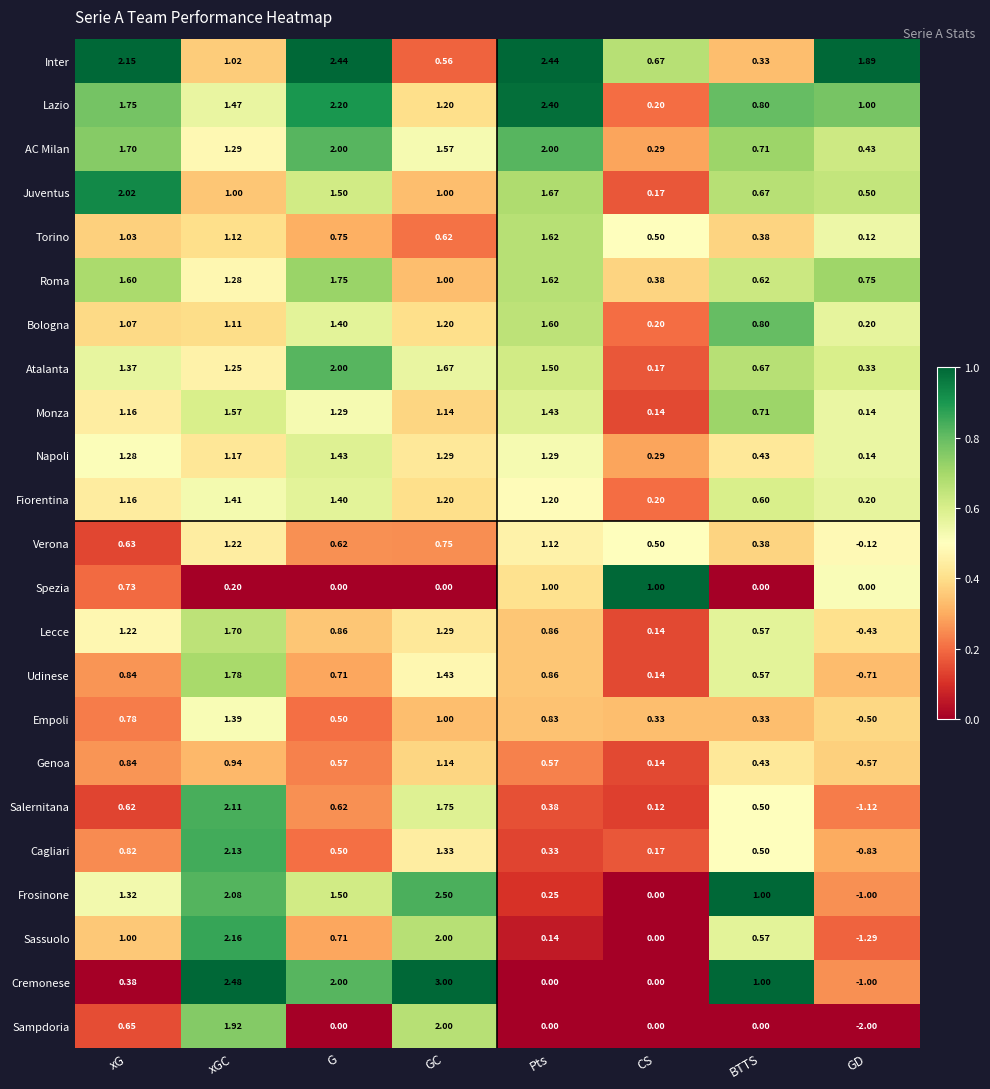

At which category is the sum across all series the highest?

xGC